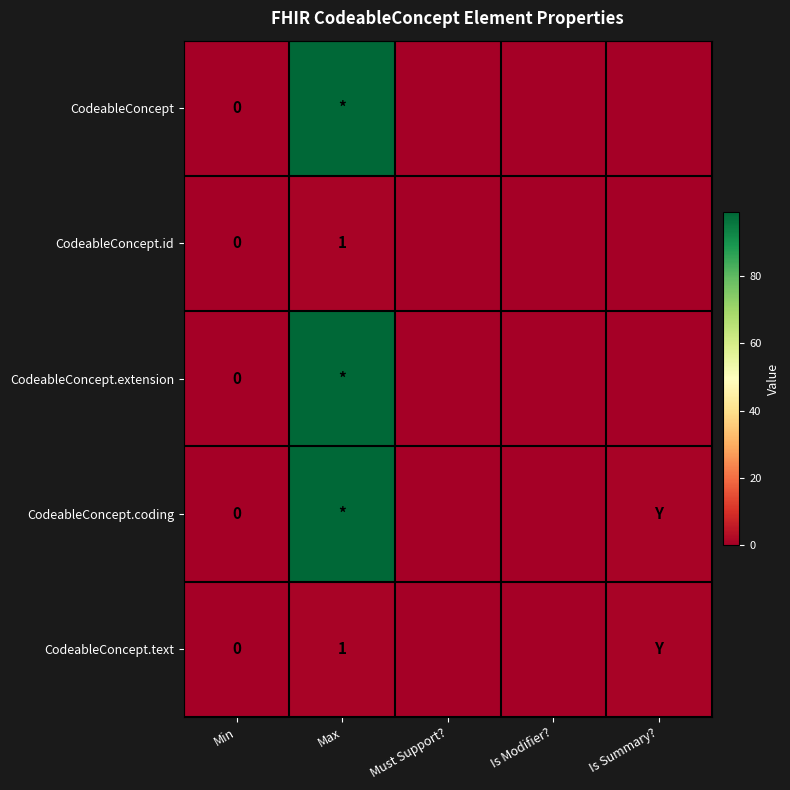

Is it true that CodeableConcept.id equals 0 at Max?

False